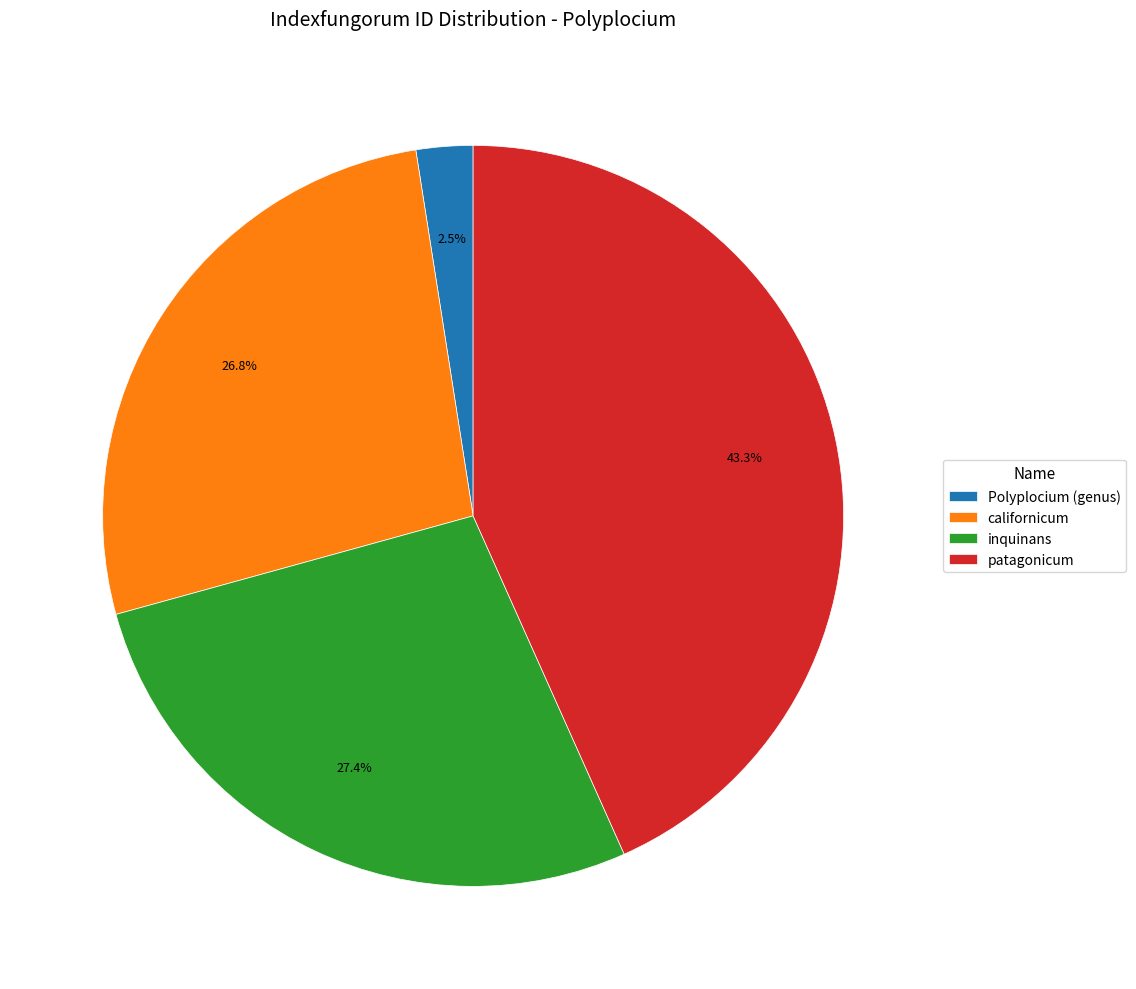

Which slice is the largest?

patagonicum